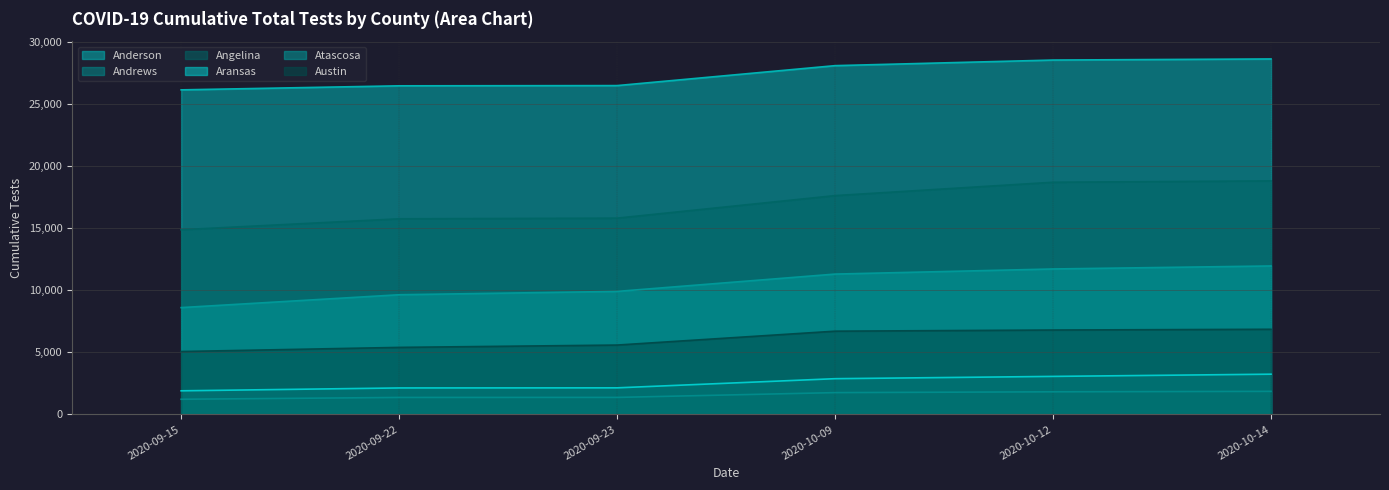

Rank the series by their maximum value, from lowest to highest.

Andrews, Aransas, Austin, Atascosa, Angelina, Anderson